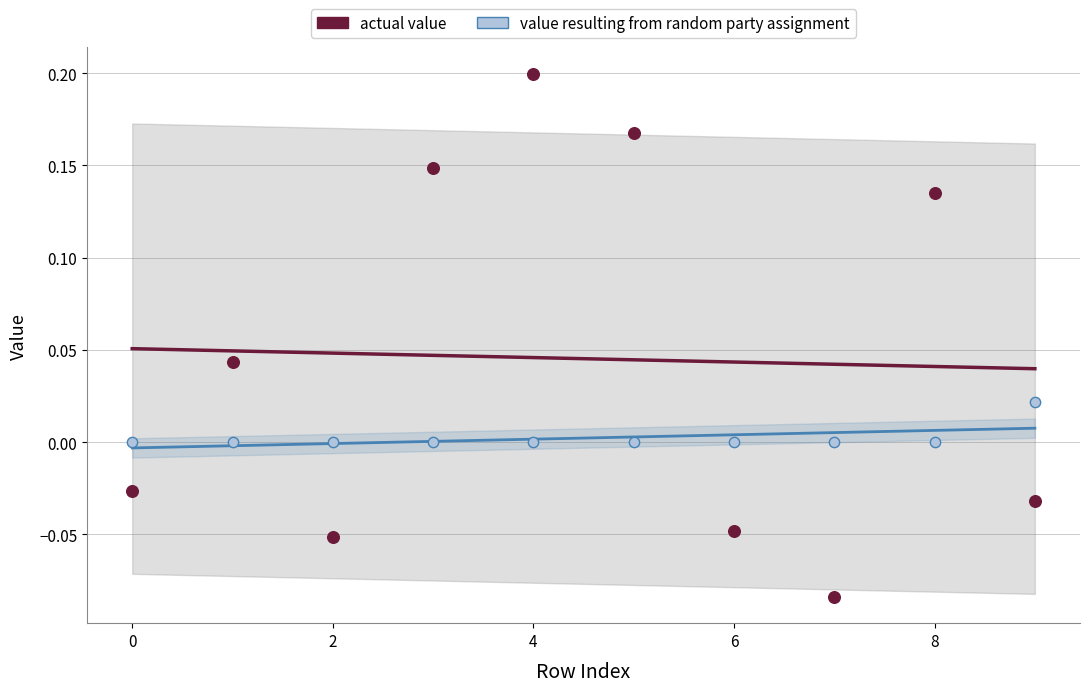

At which category is the sum across all series the highest?

4